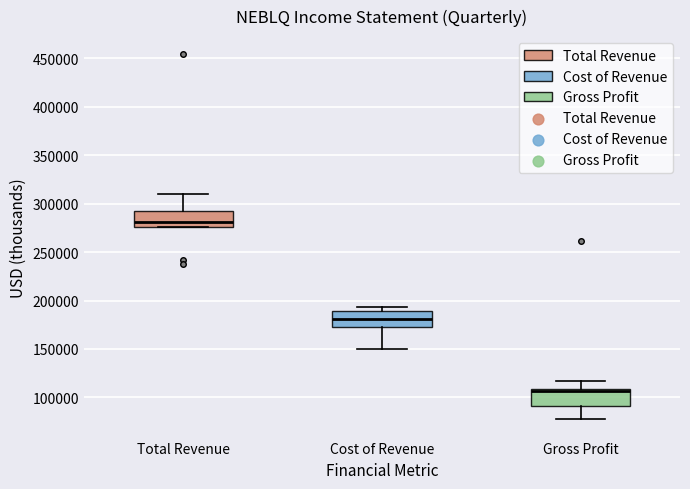

Reading left to right, read every box against the y-axis: the position of its median line, the range the box covers, and the ends of its whiskers. The values are not printed on the chart, so give them approximately, as read against the axis.

Total Revenue: median 280000, box 275000 to 295000, whiskers 275000 to 310000
Cost of Revenue: median 180000, box 175000 to 190000, whiskers 150000 to 195000
Gross Profit: median 105000, box 90000 to 110000, whiskers 75000 to 115000